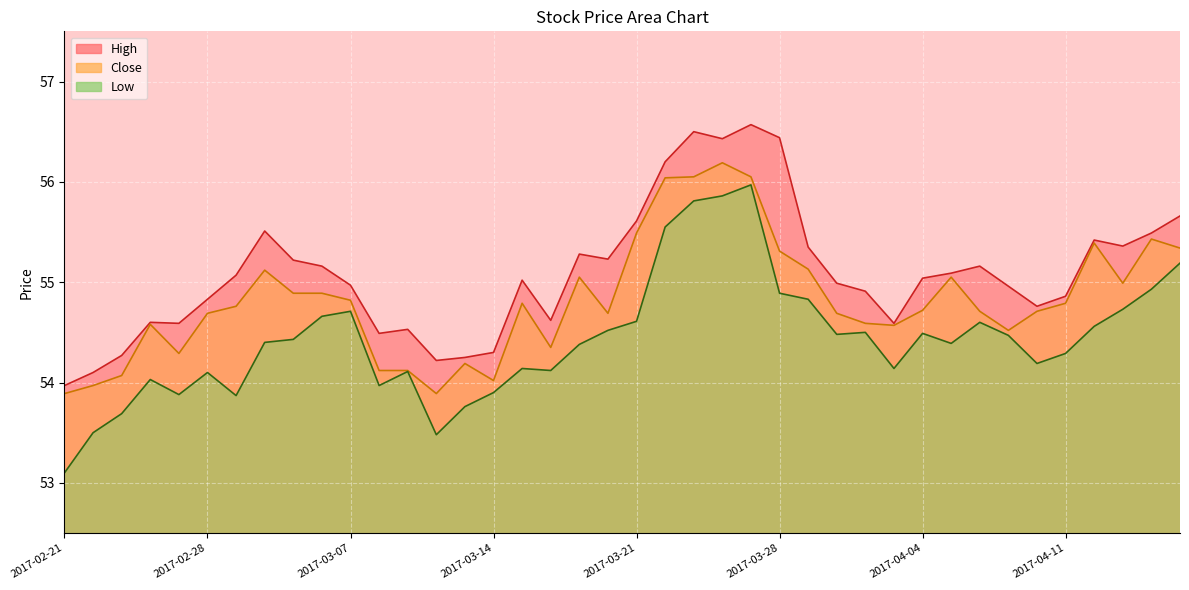

What is the difference between the second highest and minimum values in the Low series?

2.8